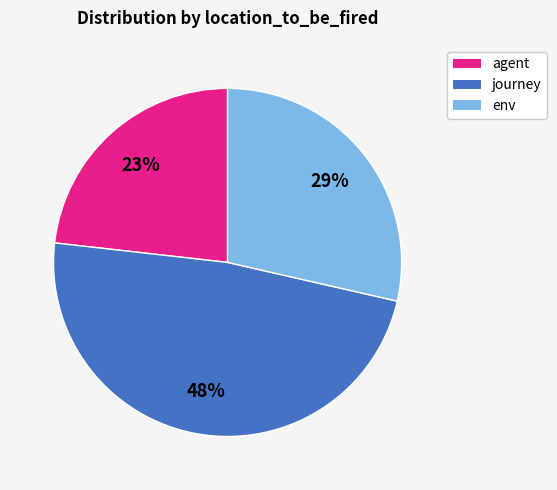

Is the sum of agent and journey greater than half?

Yes